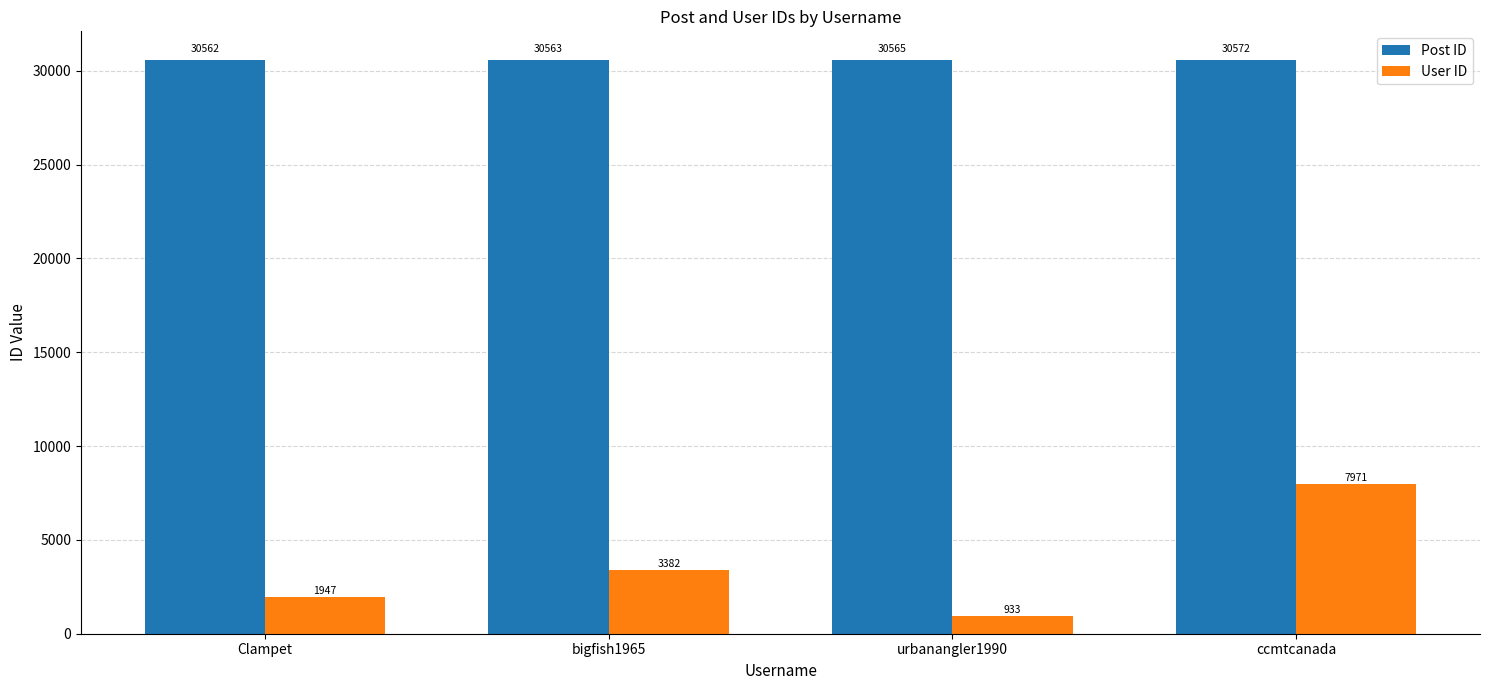

Which series changed the most between bigfish1965 and urbanangler1990?

User ID